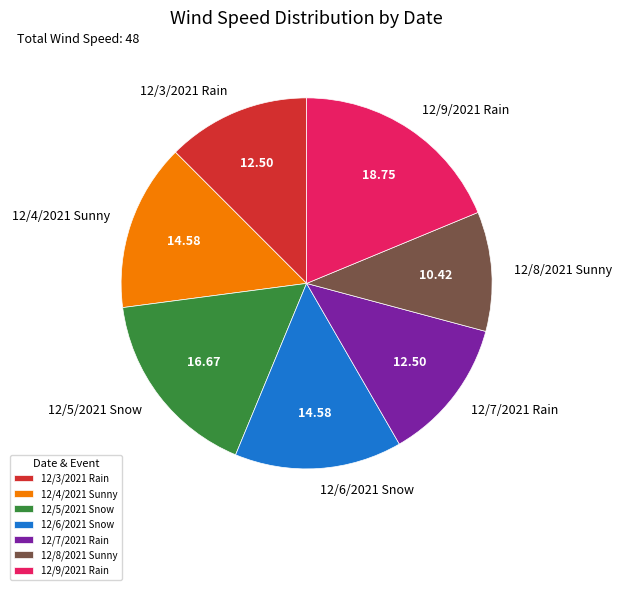

How many slices are in this pie chart?

7